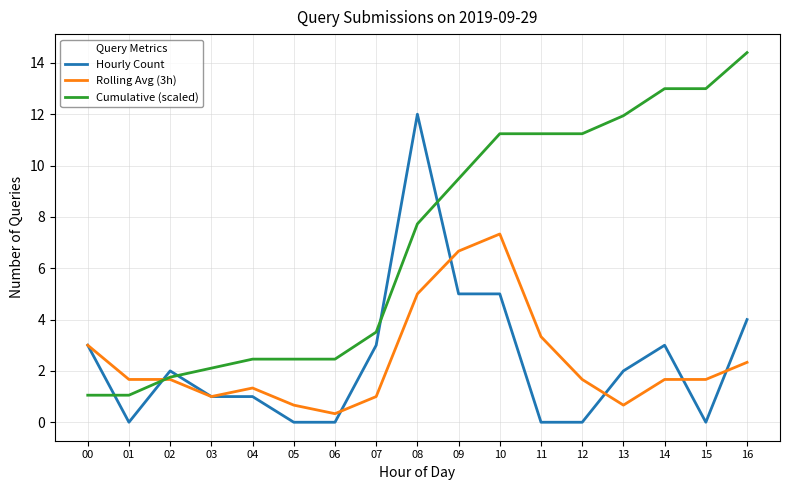

Where do Hourly Count and Cumulative (scaled) first cross each other?

00 and 01